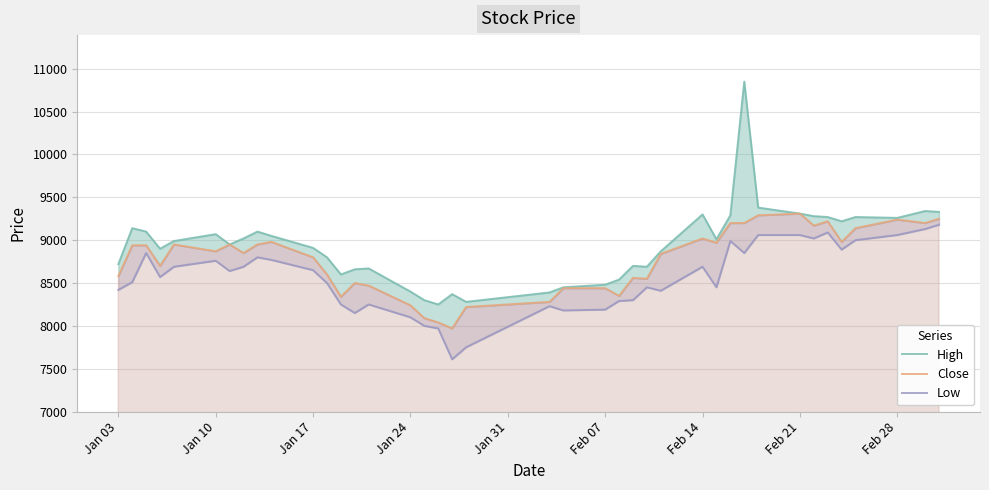

True or false: High and Close intersect in this chart.

False